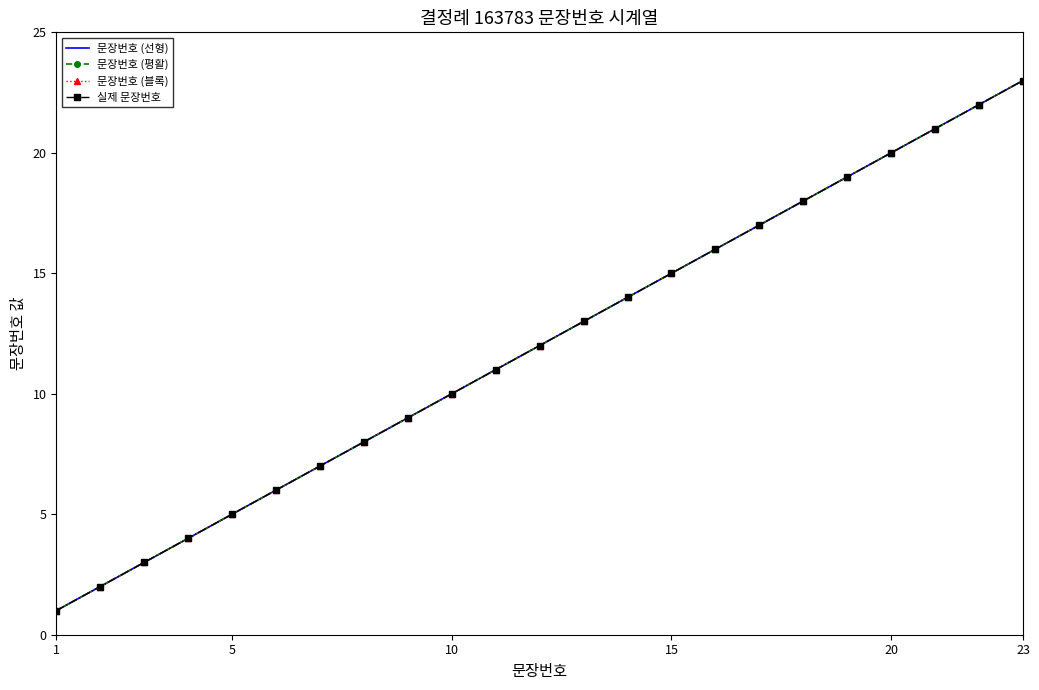

How many data points in 문장번호 (선형) are less than 12?

11